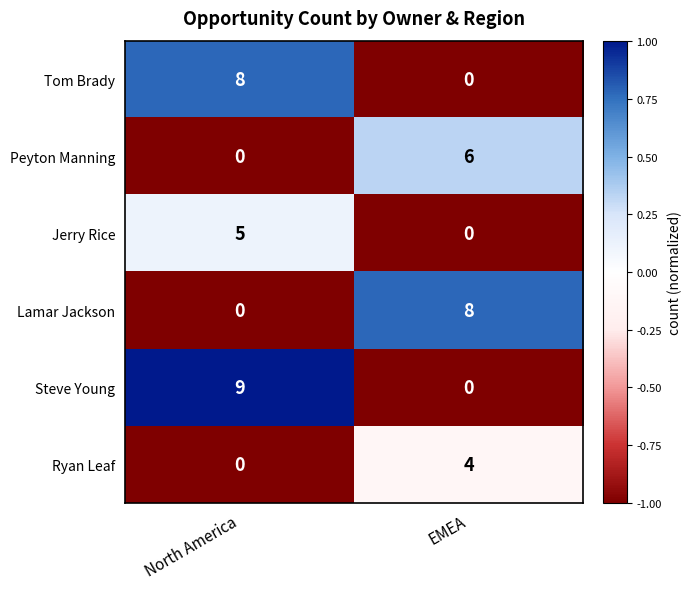

Reading right to left, extract all data points from this chart.

Tom Brady: EMEA=0	North America=8
Peyton Manning: EMEA=6	North America=0
Jerry Rice: EMEA=0	North America=5
Lamar Jackson: EMEA=8	North America=0
Steve Young: EMEA=0	North America=9
Ryan Leaf: EMEA=4	North America=0